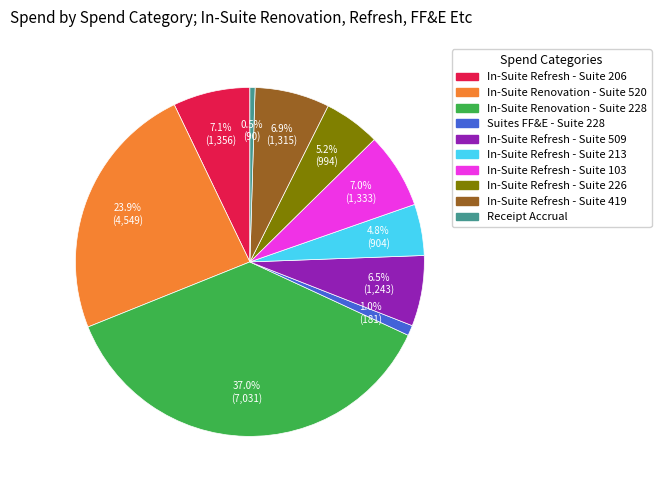

How many slices are in this pie chart?

10